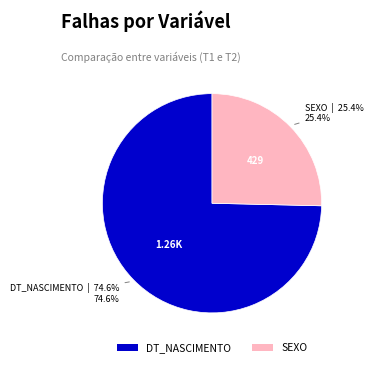

Which category accounts for the majority?

DT_NASCIMENTO